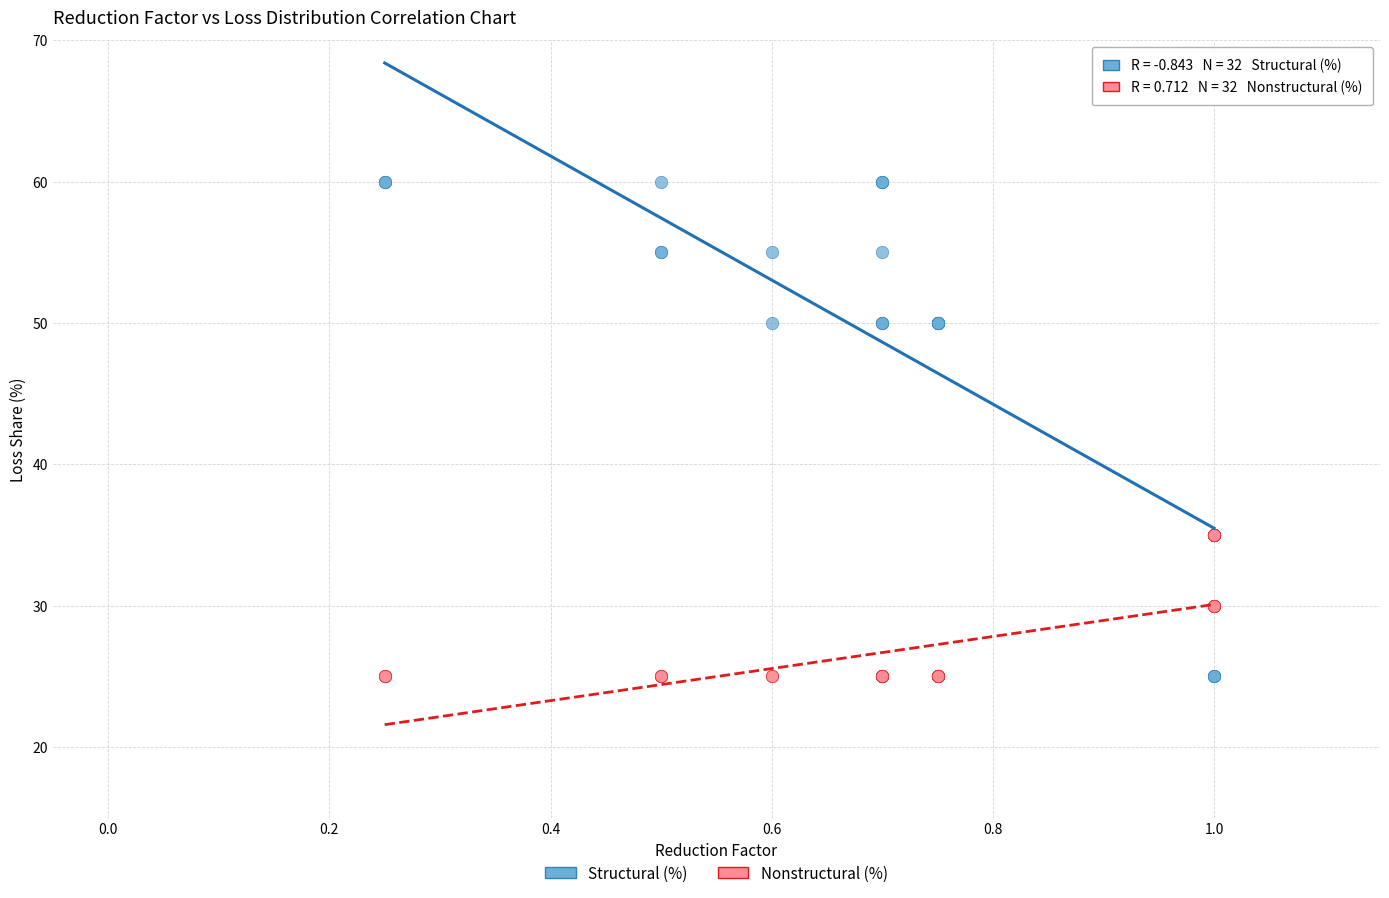

What are all the series names shown in the legend?

Structural (%), Nonstructural (%)